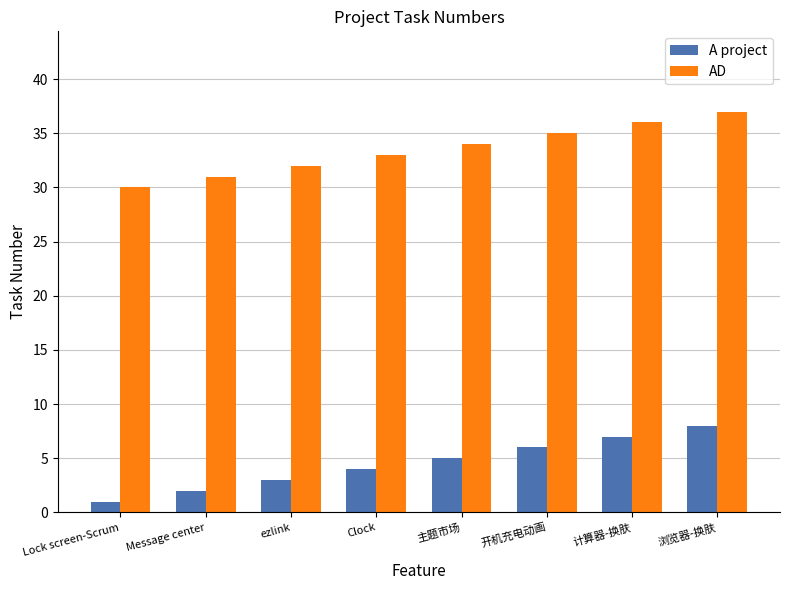

Which series has the largest total across all categories?

AD